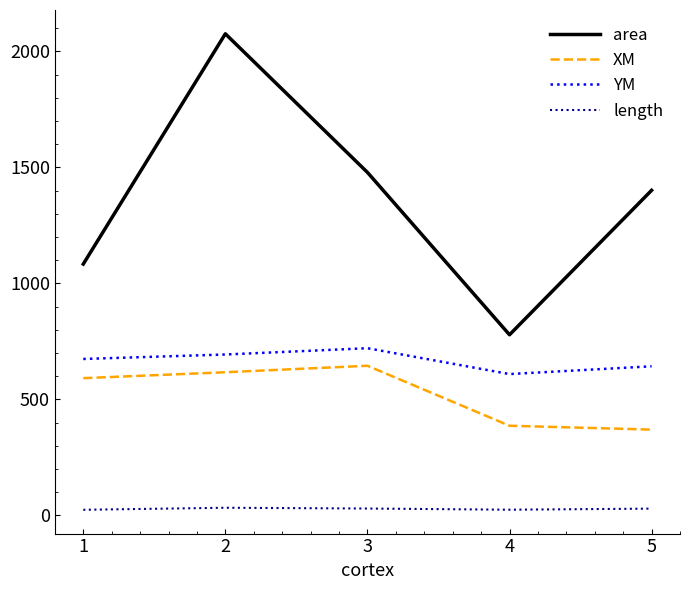

How many distinct data groups are displayed?

4